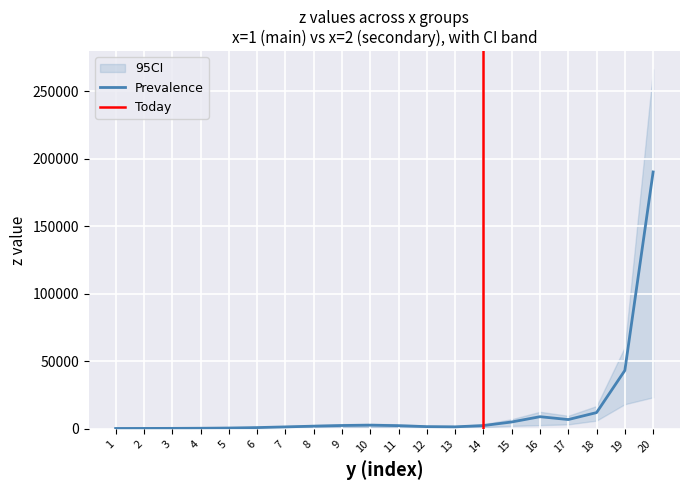

What is the highest value of the Prevalence series?

190224.5